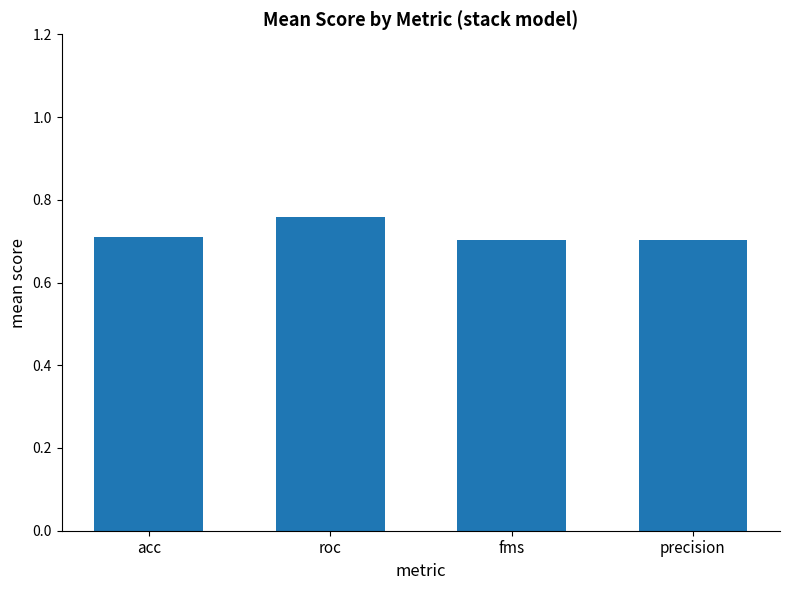

Which label corresponds to the largest value in the chart?

roc